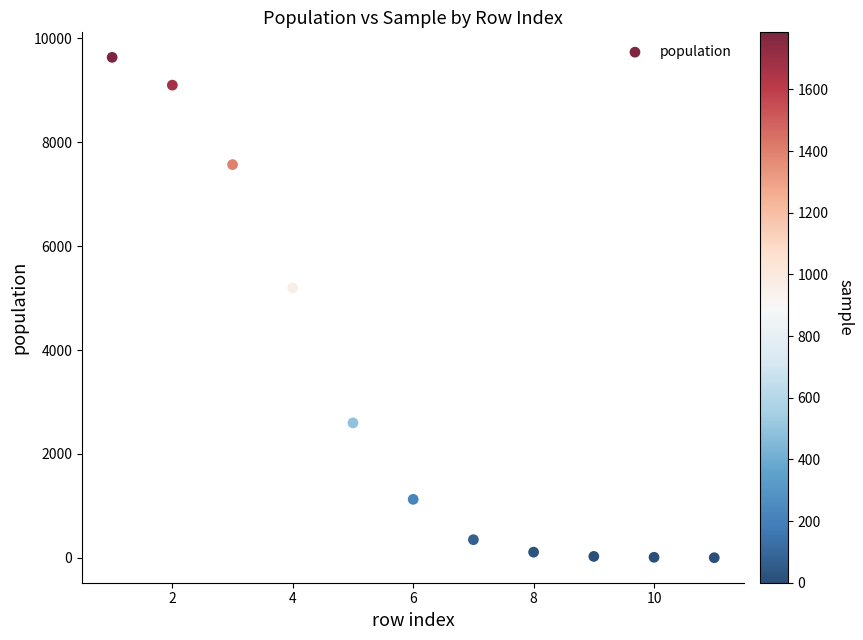

What is the average X value?

6